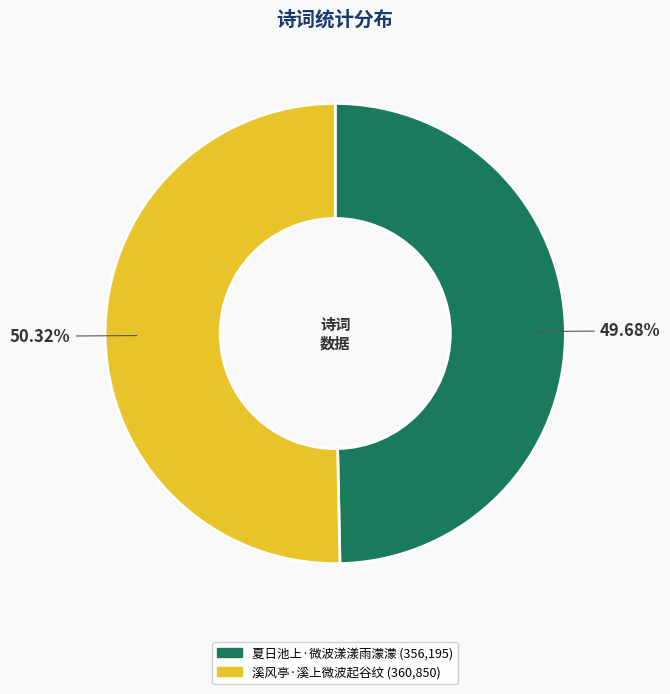

How many slices are in this pie chart?

2